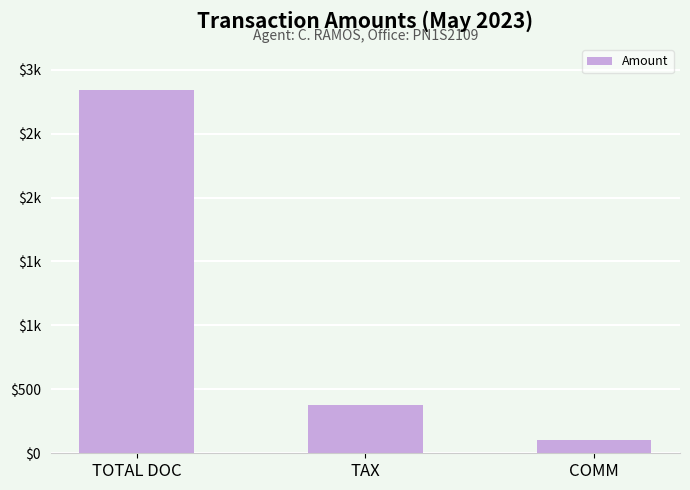

Does the chart contain any negative values?

No